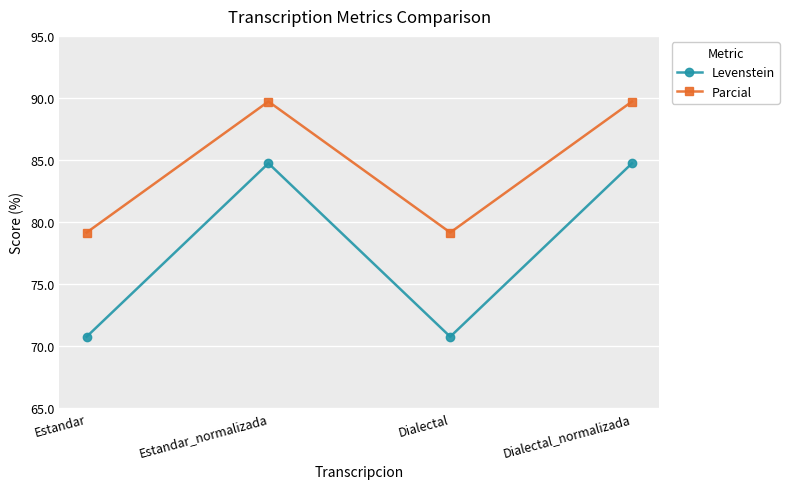

What is the difference between the highest and lowest values at Dialectal?

8.4